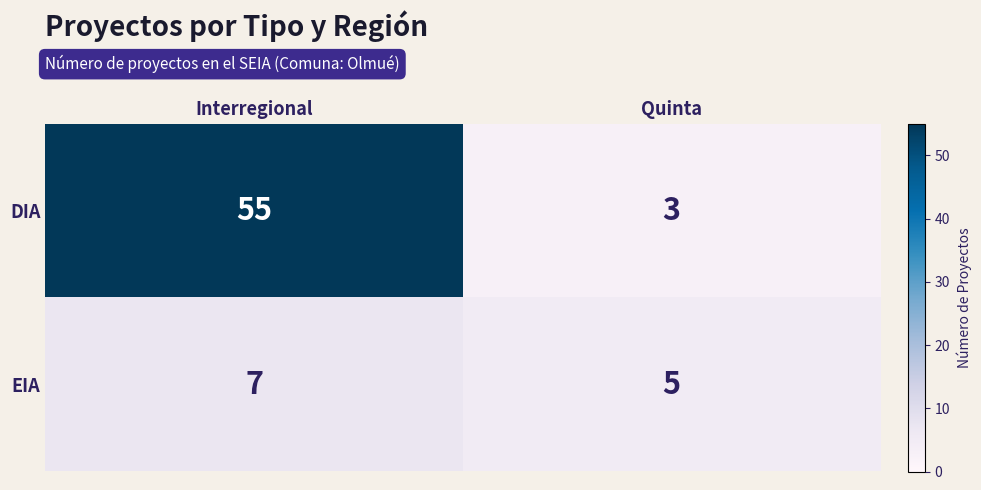

Which series has the largest total across all categories?

DIA